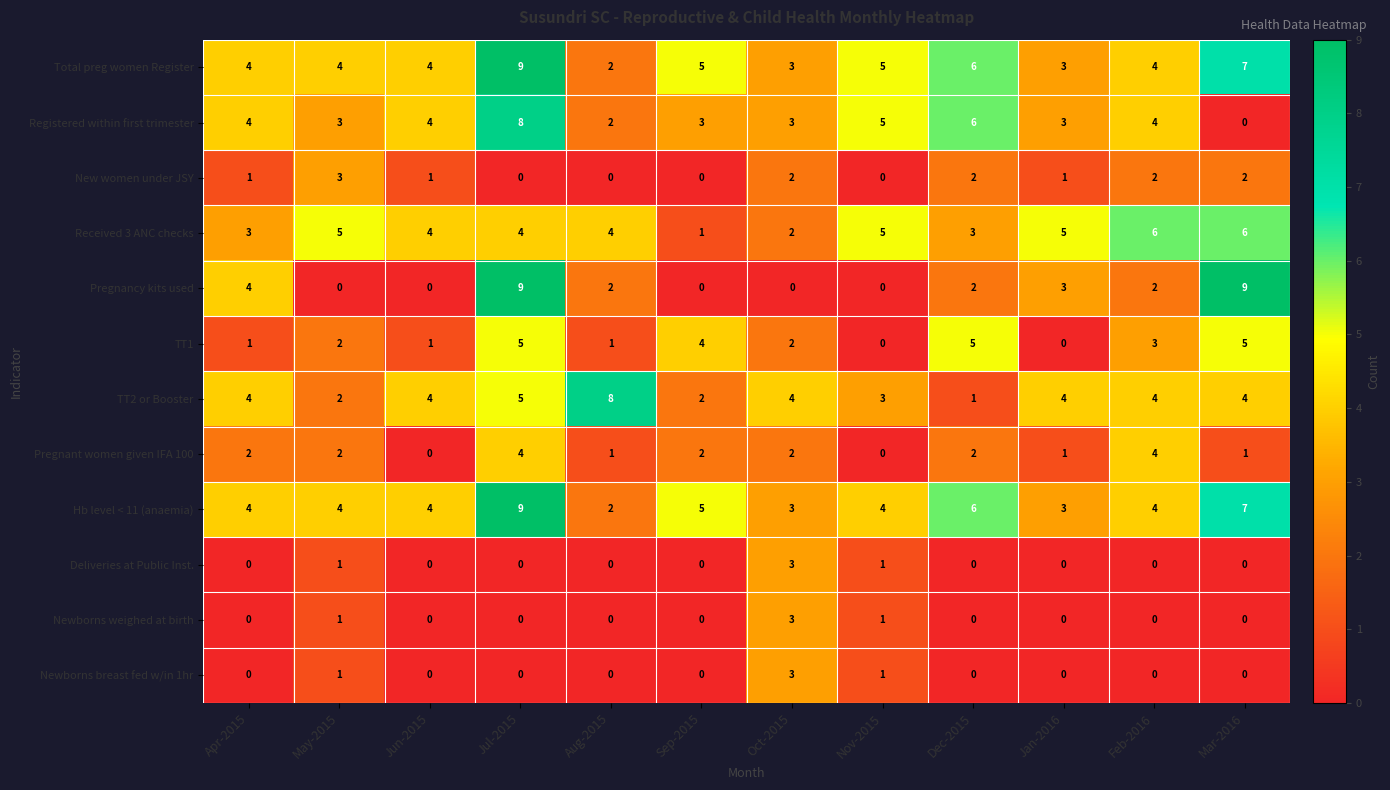

At which category is the sum across all series the highest?

Jul-2015